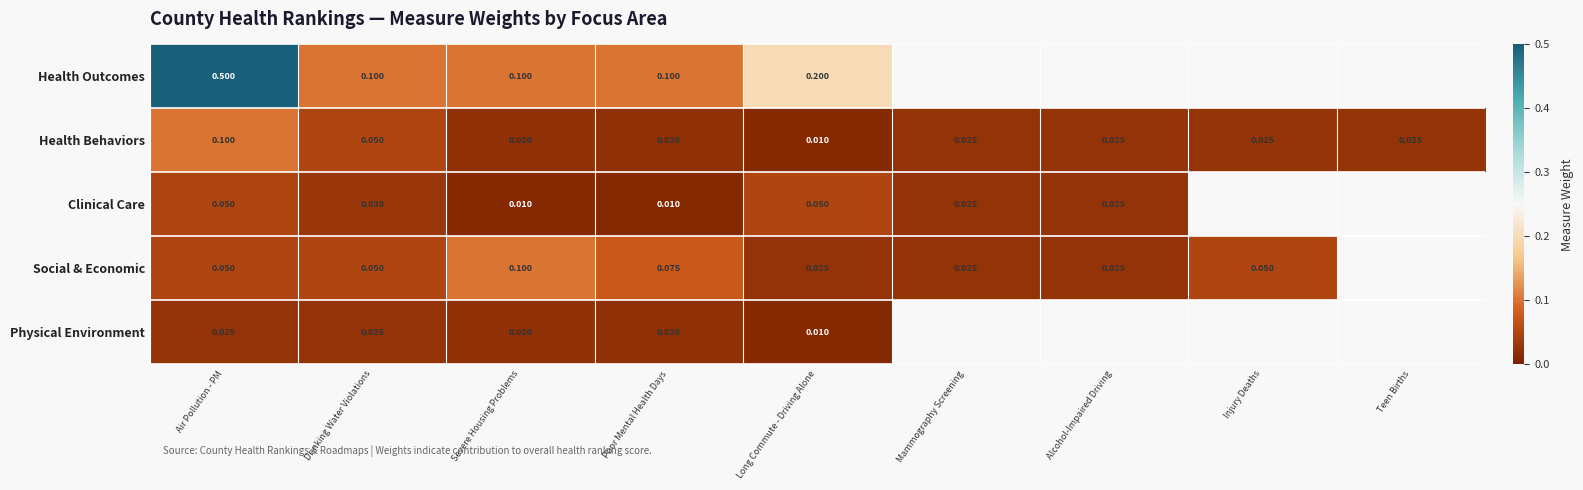

Which label corresponds to the smallest value in the chart?

Long Commute - Driving Alone